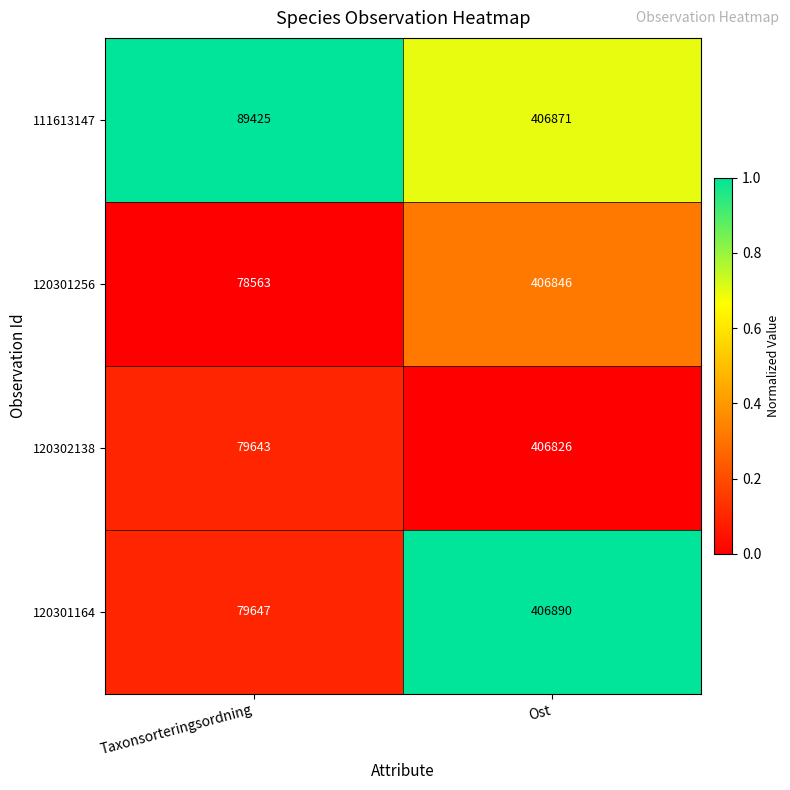

At which category is the sum across all series the highest?

Ost